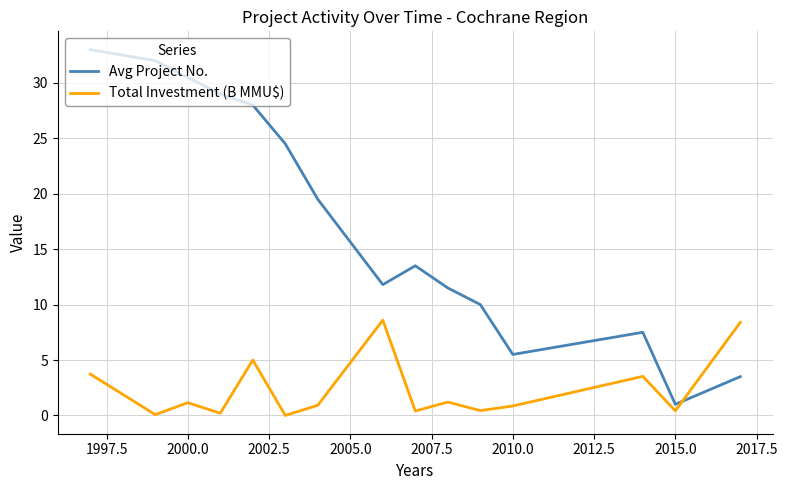

How many interior local valleys does the Total Investment (B MMU$) series have?

6